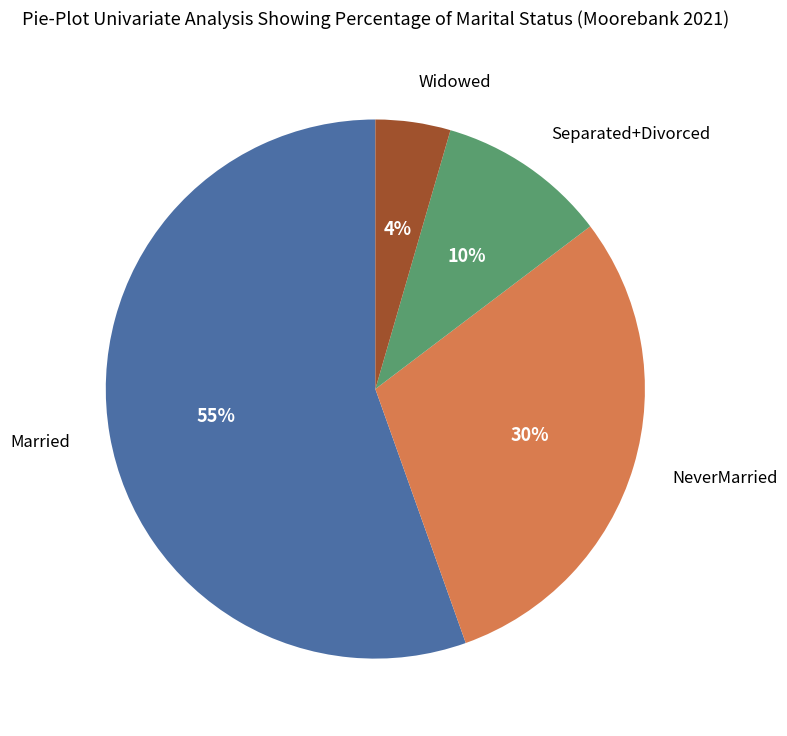

To the nearest percent, what is the average slice percentage?

25%